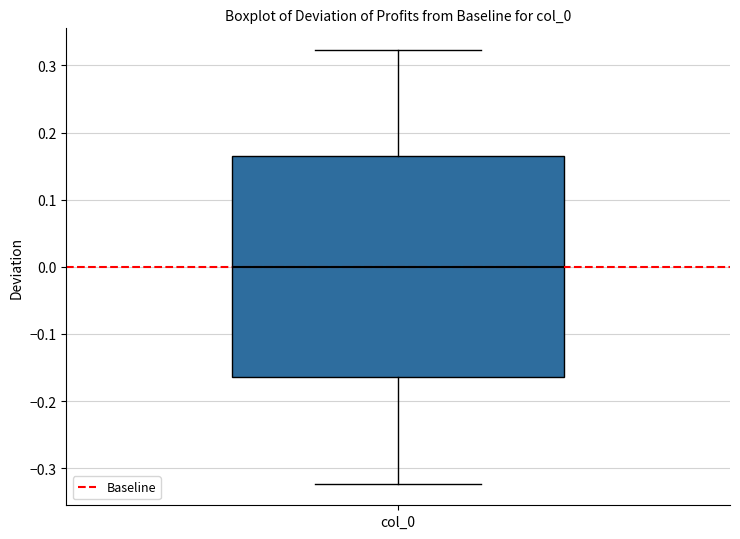

Read this box plot against the y-axis: the position of the median line, the range covered by the box, and the ends of both whiskers. The values are not printed on the chart, so give them approximately, as read against the axis.

median 0.00, box -0.16 to 0.16, whiskers -0.32 to 0.32